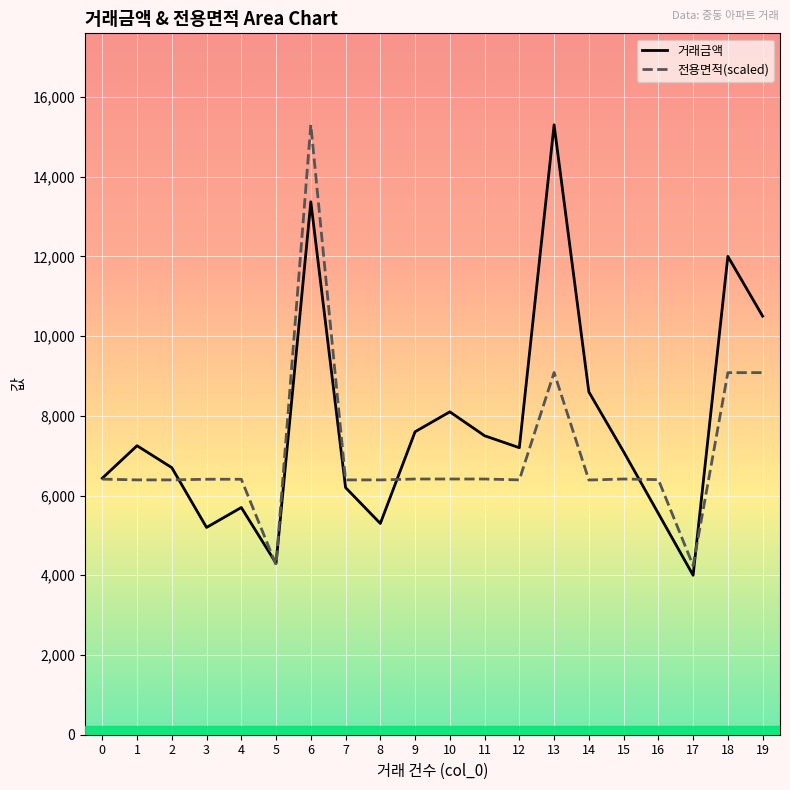

Reading right to left, extract all data points from this chart.

거래금액: 19=10500.0	18=12000.0	17=4000.0	16=5550.0	15=7100.0	14=8600.0	13=15300.0	12=7200.0	11=7500.0	10=8100.0	9=7600.0	8=5300.0	7=6200.0	6=13370.0	5=4300.0	4=5700.0	3=5200.0	2=6700.0	1=7250.0	0=6435.0
전용면적(scaled): 19=9083.8	18=9082.7	17=4243.6	16=6399.1	15=6414.6	14=6389.4	13=9086.6	12=6392.6	11=6414.6	10=6414.6	9=6414.6	8=6392.6	7=6392.6	6=15300.0	5=4261.8	4=6408.7	3=6408.7	2=6392.6	1=6392.6	0=6411.9